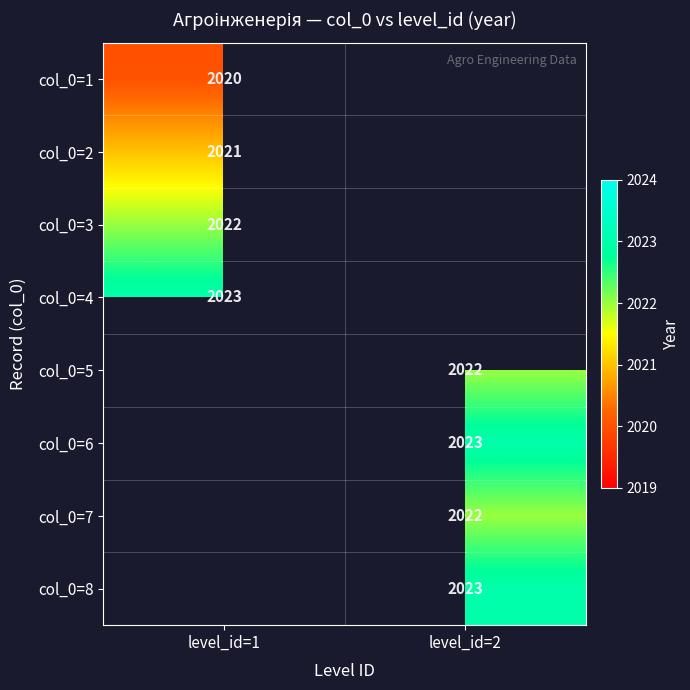

Between level_id=1 and level_id=2, which is larger?

level_id=2